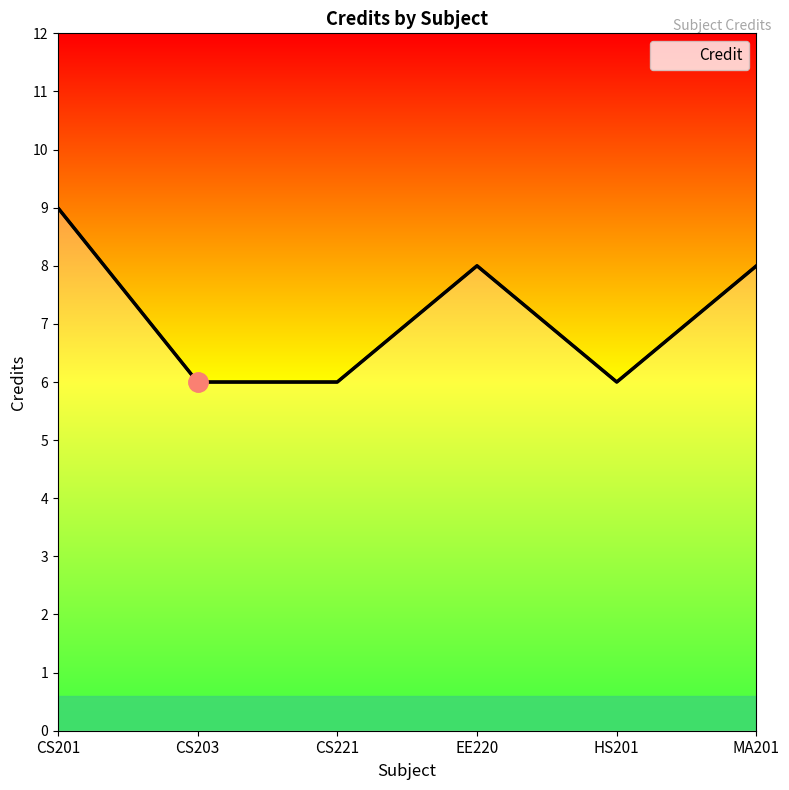

Where is the first local maximum?

EE220